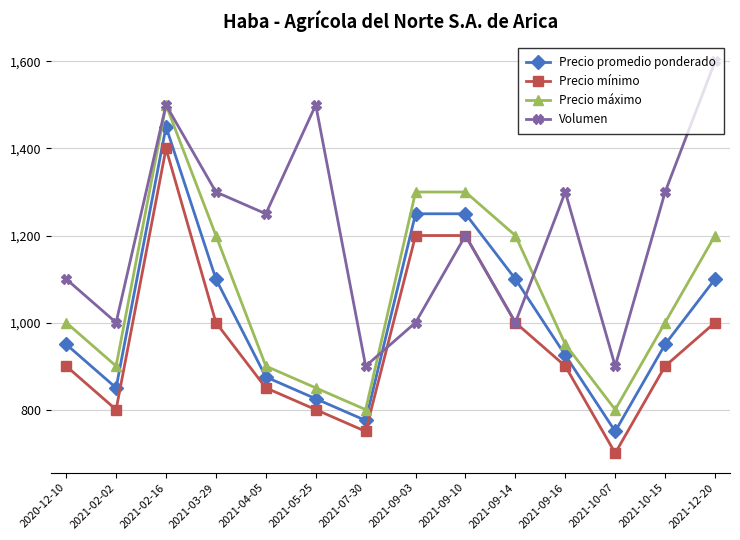

At which category does Precio mínimo reach its first local valley?

2021-02-02